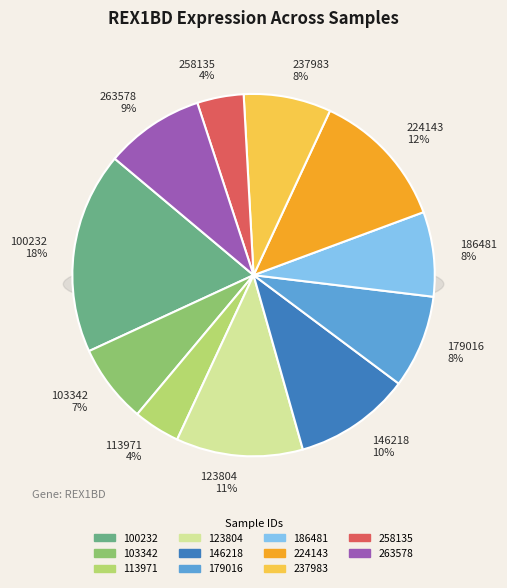

Is 123804 the majority of the pie?

No